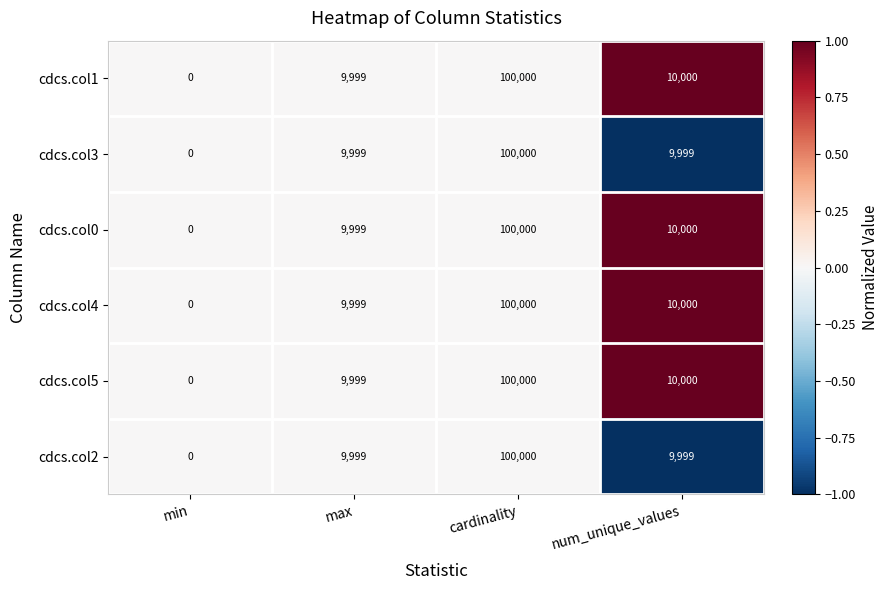

The value of cdcs.col0 at max is 9999. True or false?

True